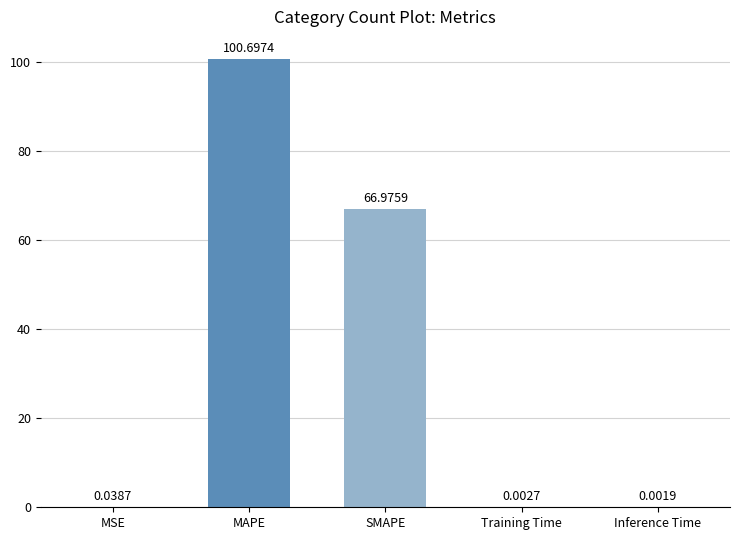

What is the sum of all values?

167.7